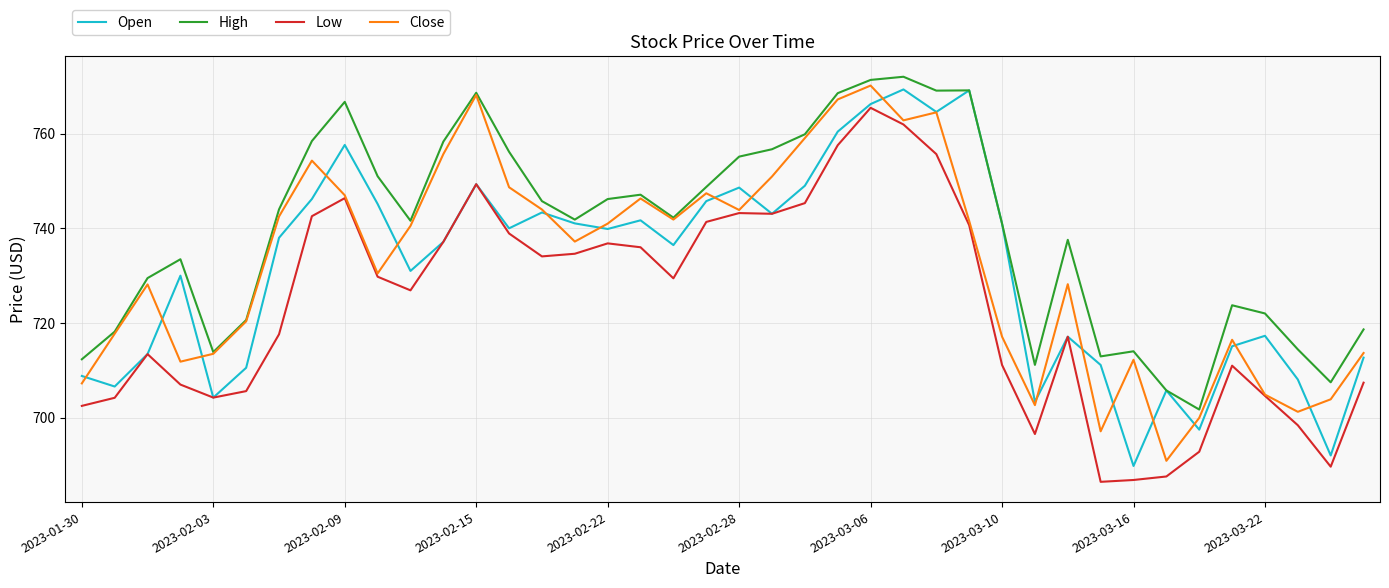

Count the number of data series in this chart.

4